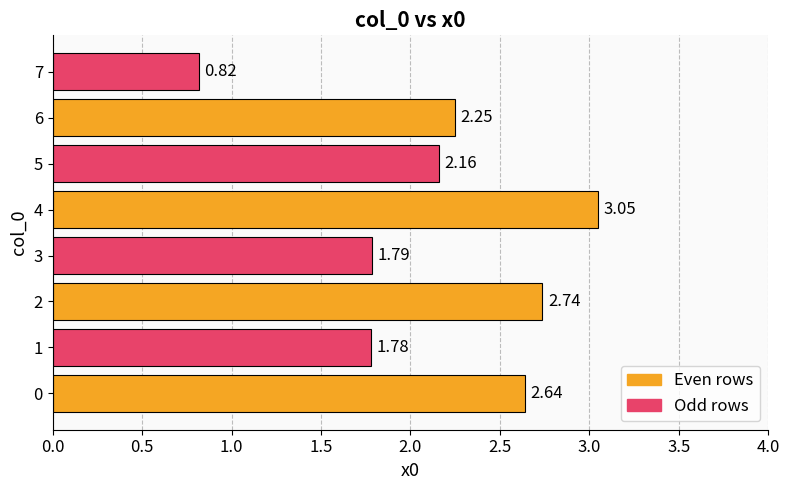

List the labels in order of value, smallest first.

7, 1, 3, 5, 6, 0, 2, 4